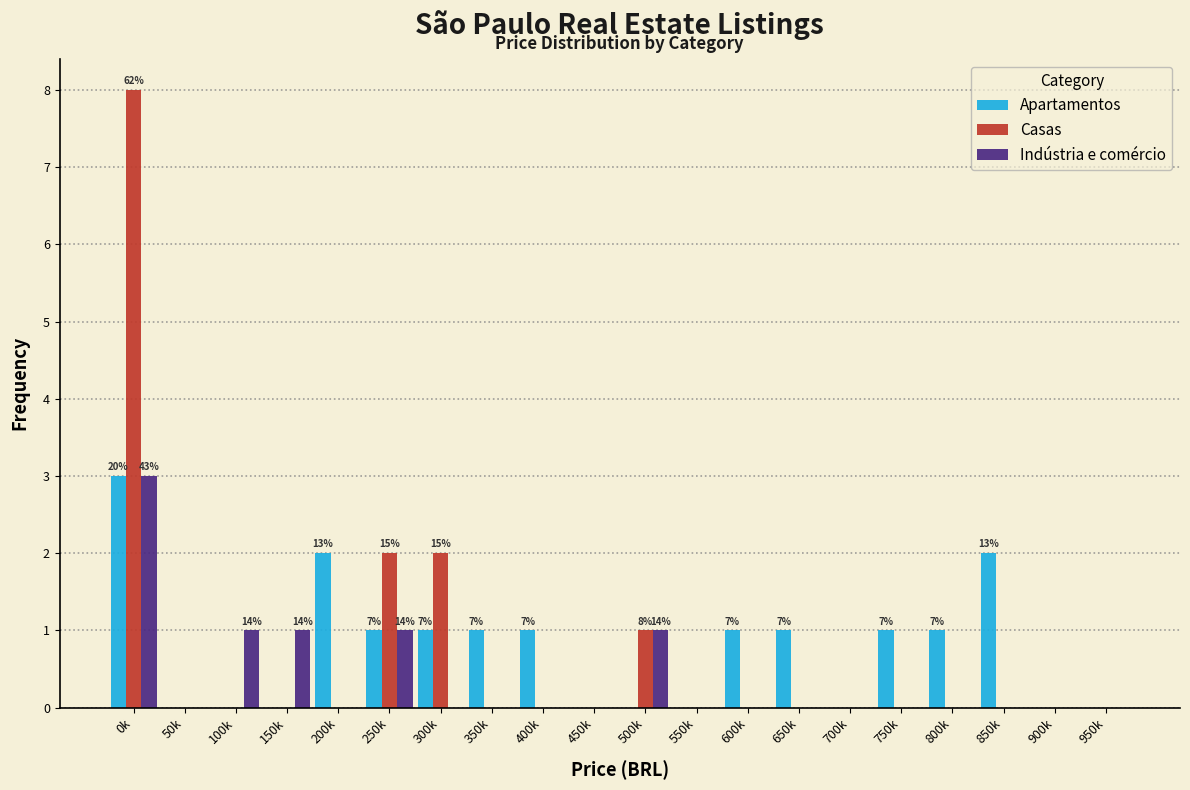

Which series changed the most between 750k and 950k?

Apartamentos